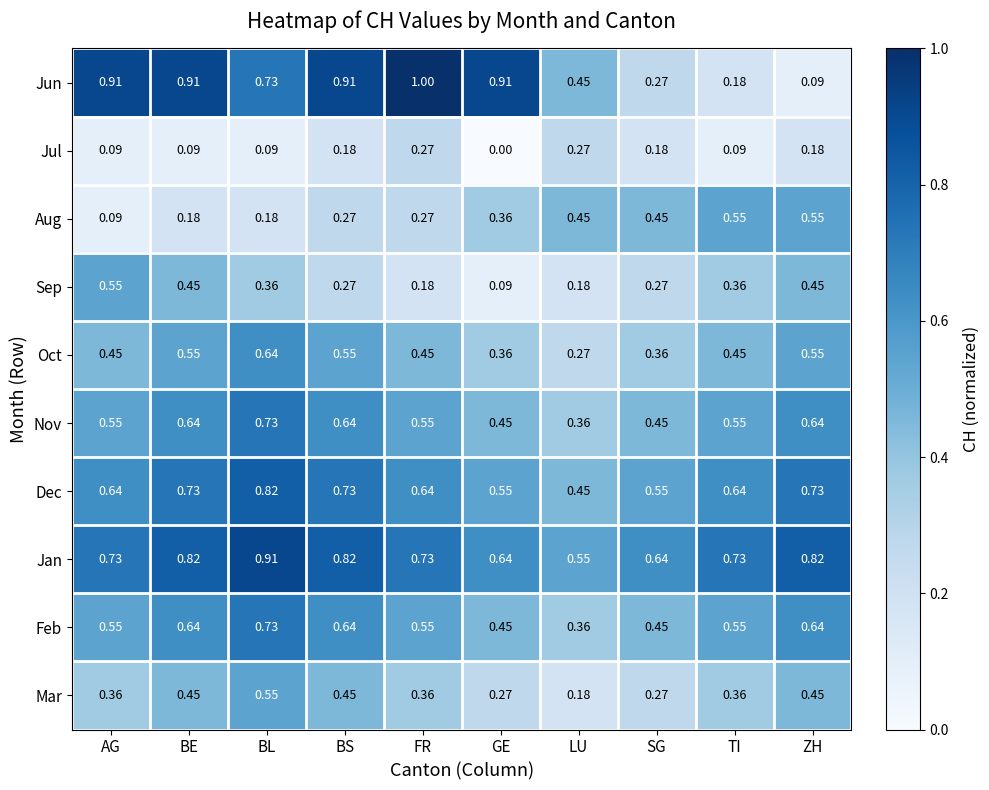

Which category has the highest value in the Mar series?

BL